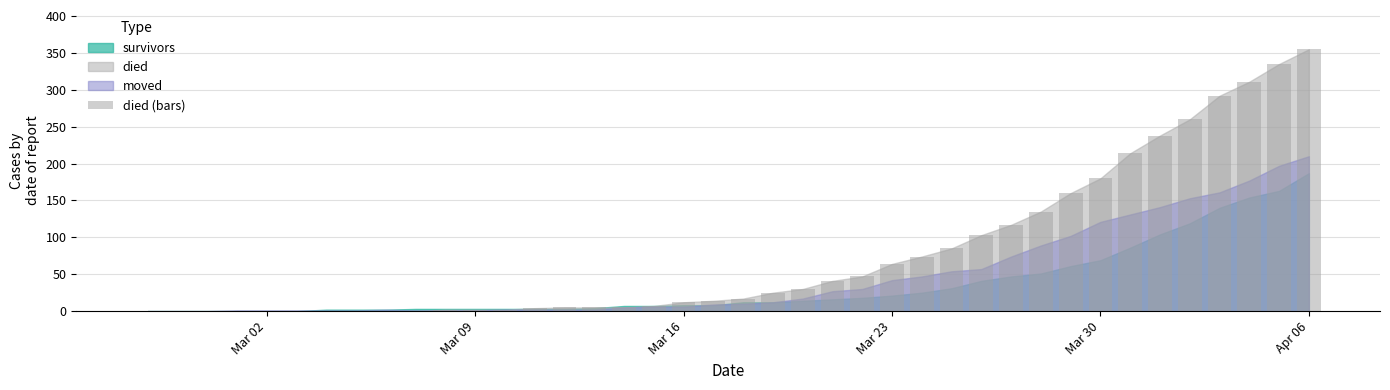

What is the greatest value displayed?

355